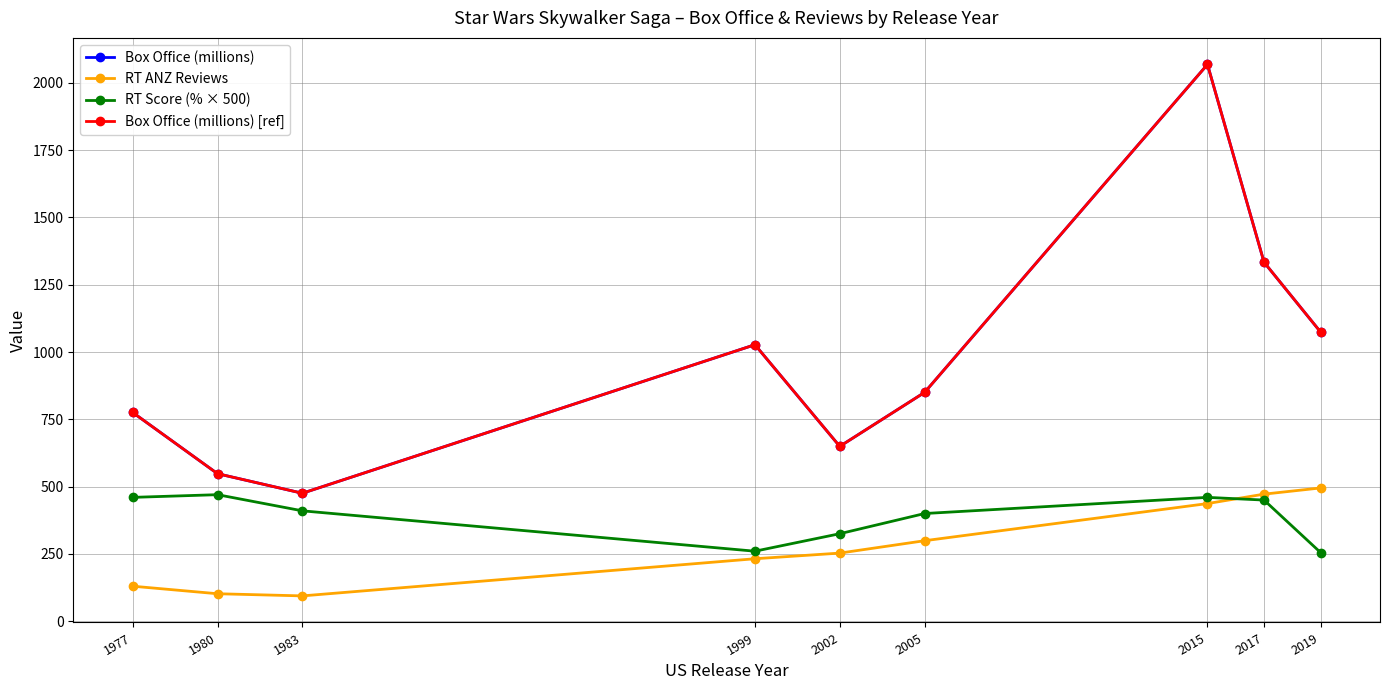

Does the chart have visible grid lines?

Yes